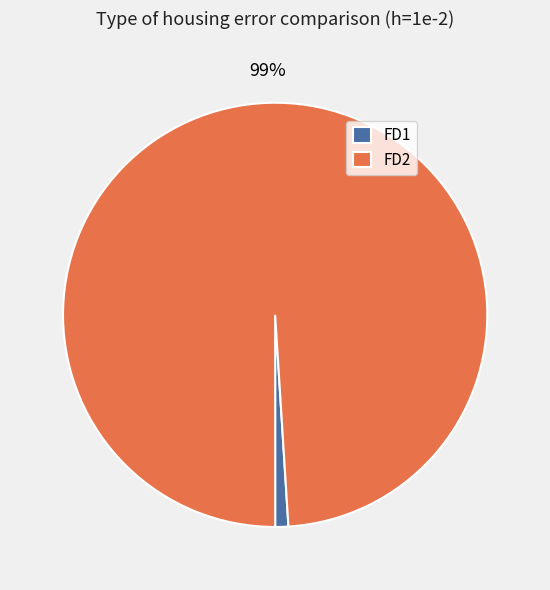

Is there a majority slice in this chart?

Yes